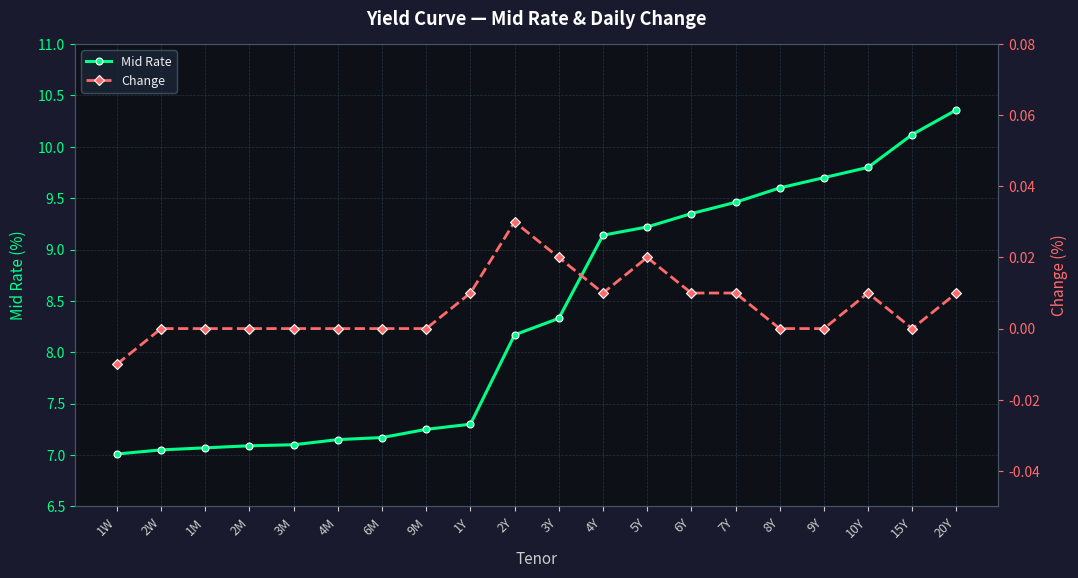

At 3M, list the series in order from smallest to largest.

Change, Mid Rate